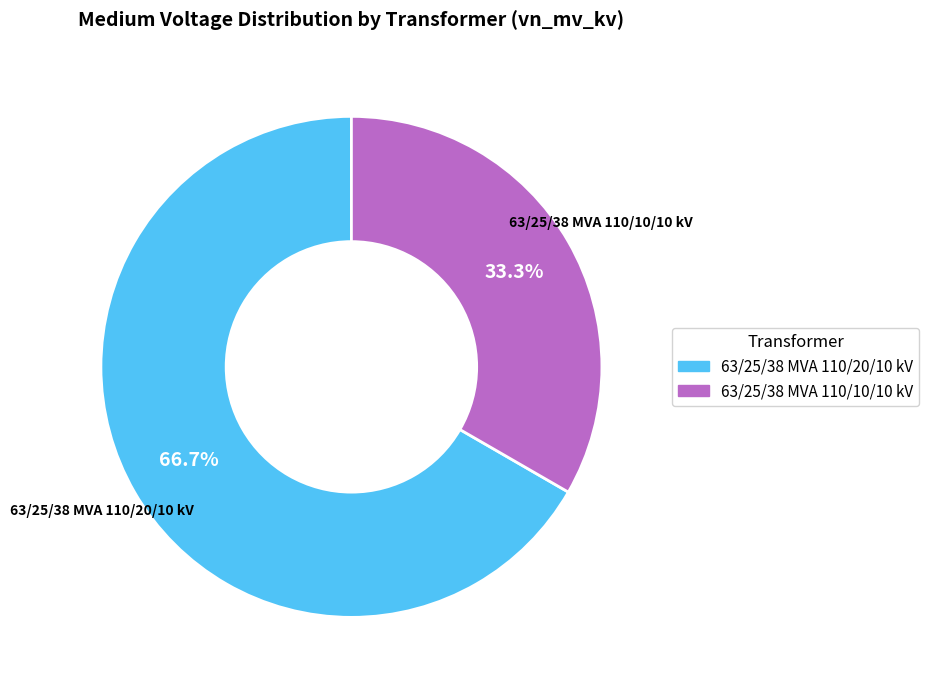

True or false: 63/25/38 MVA 110/10/10 kV accounts for 33% of the total.

True